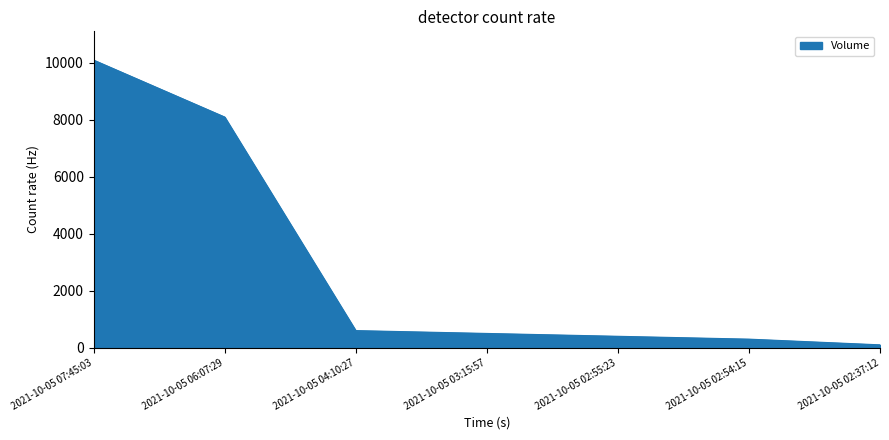

Which label corresponds to the largest value in the chart?

2021-10-05 07:45:03